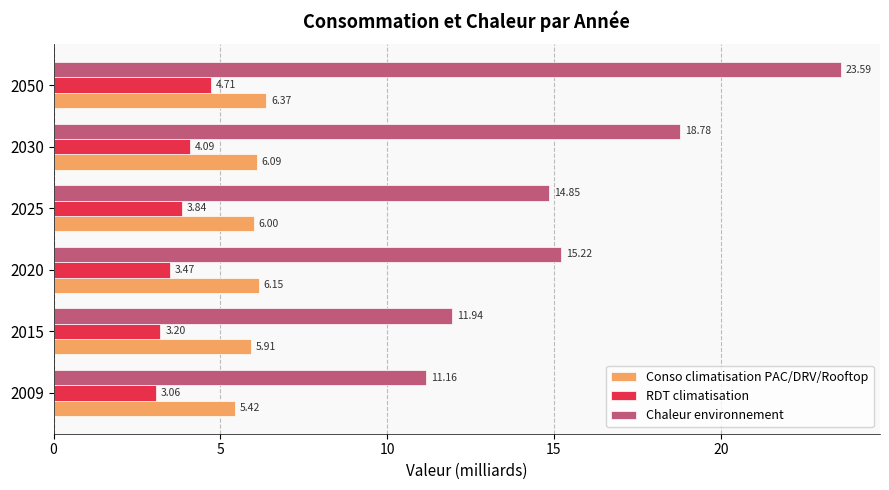

What are all the series names shown in the legend?

Conso climatisation PAC/DRV/Rooftop, RDT climatisation, Chaleur environnement